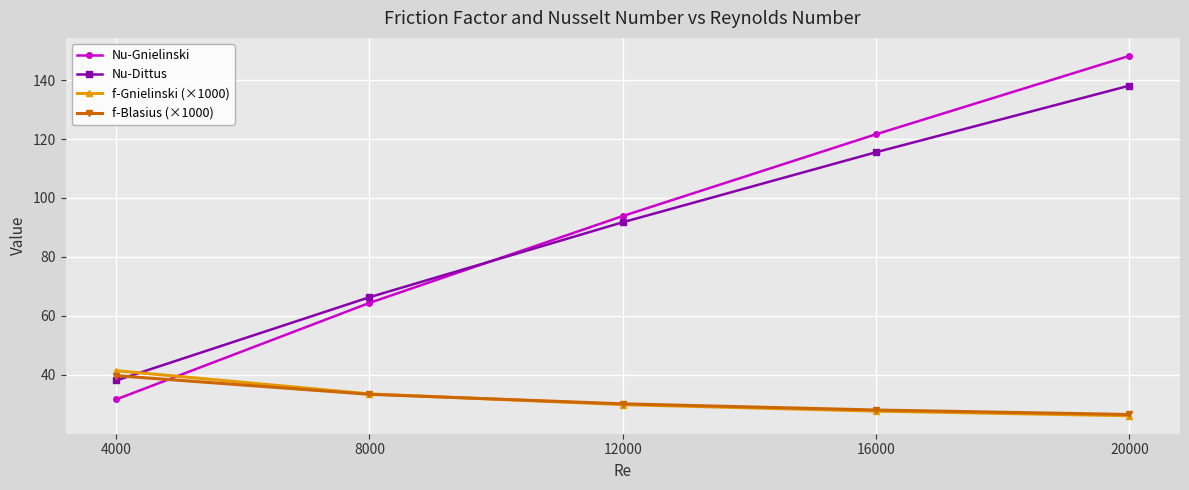

What is the value of the f-Blasius (×1000) point at the 5th from the left?

26.6